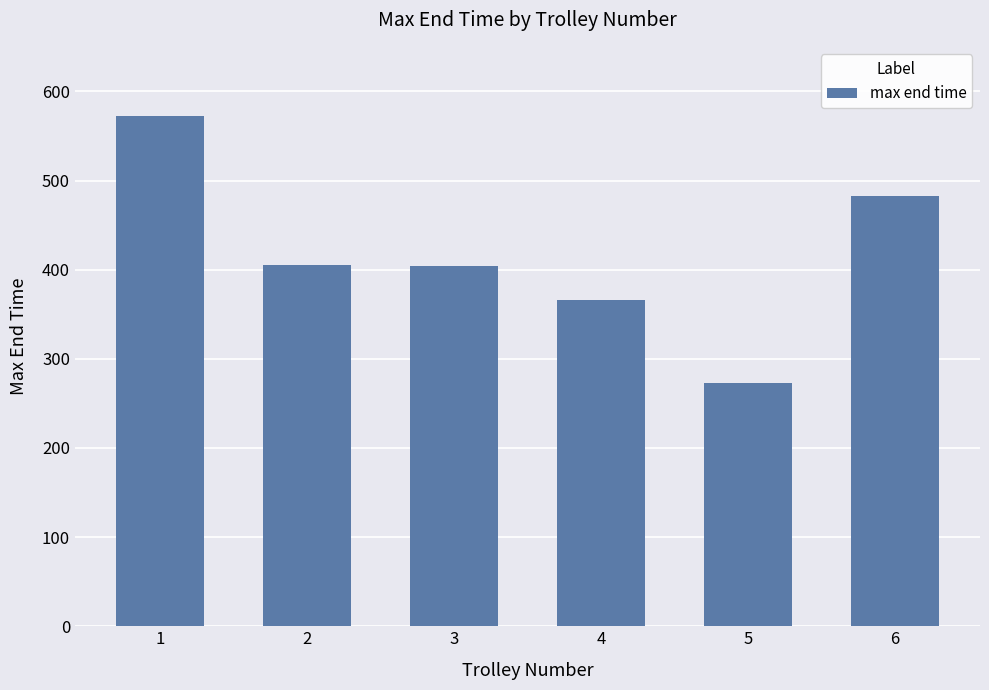

What is the difference between the values at 6 and 4?

116.8